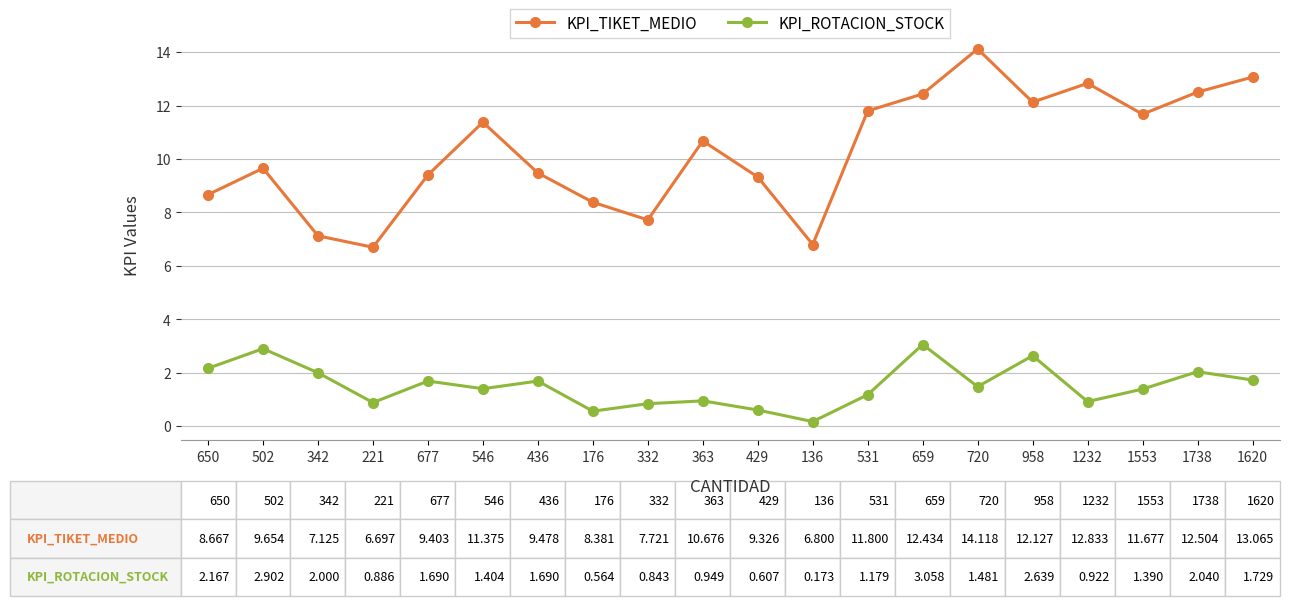

What is the spread (max minus min) of values at 436?

7.8